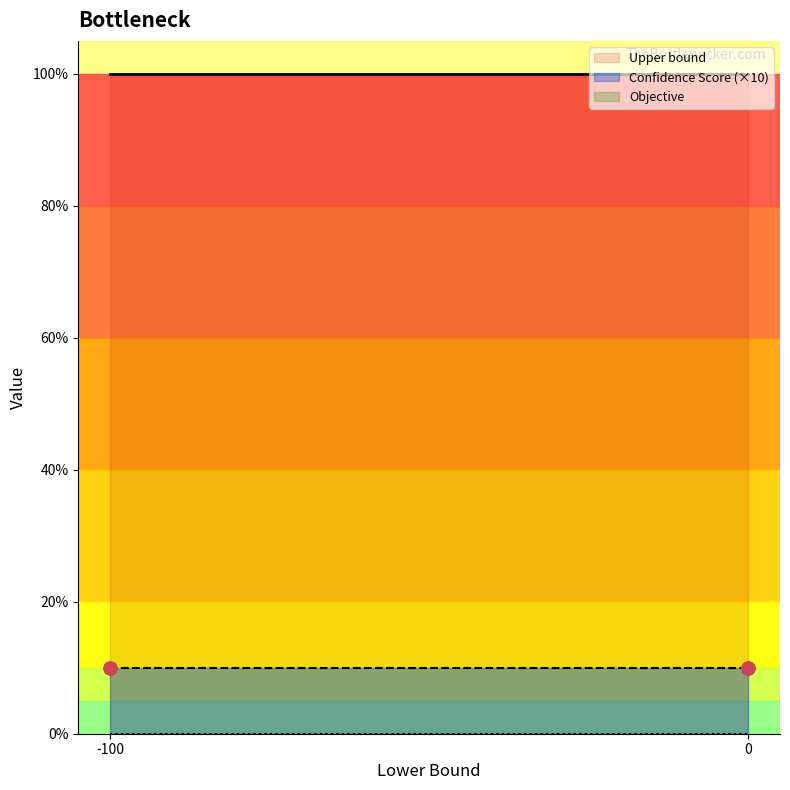

Which series contains the lowest Y value?

Objective